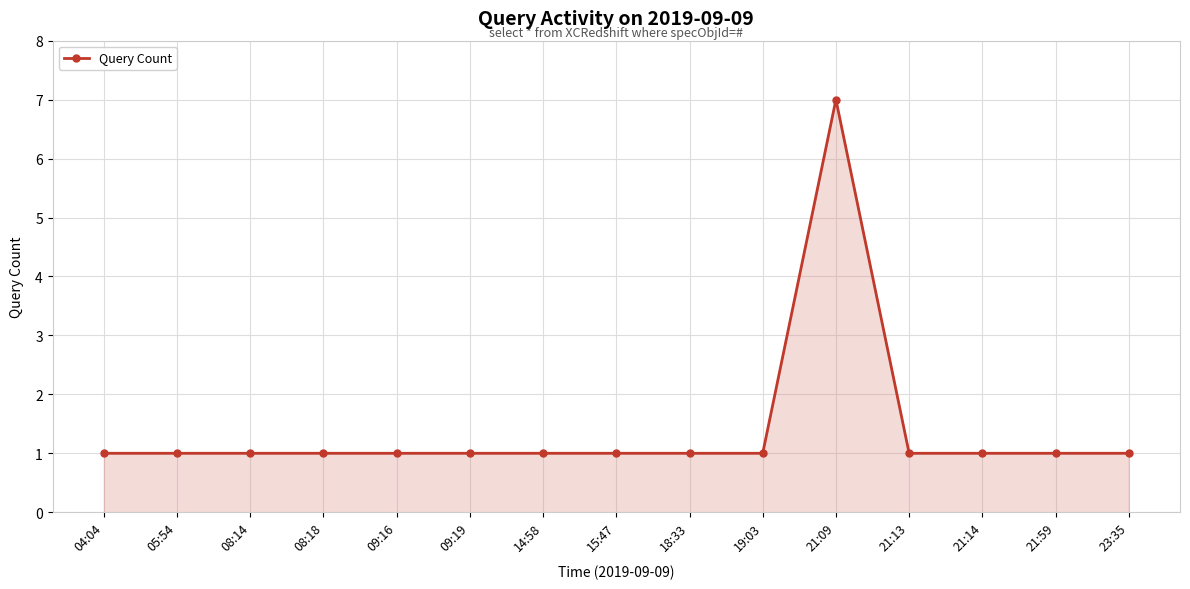

Count the number of data series in this chart.

1